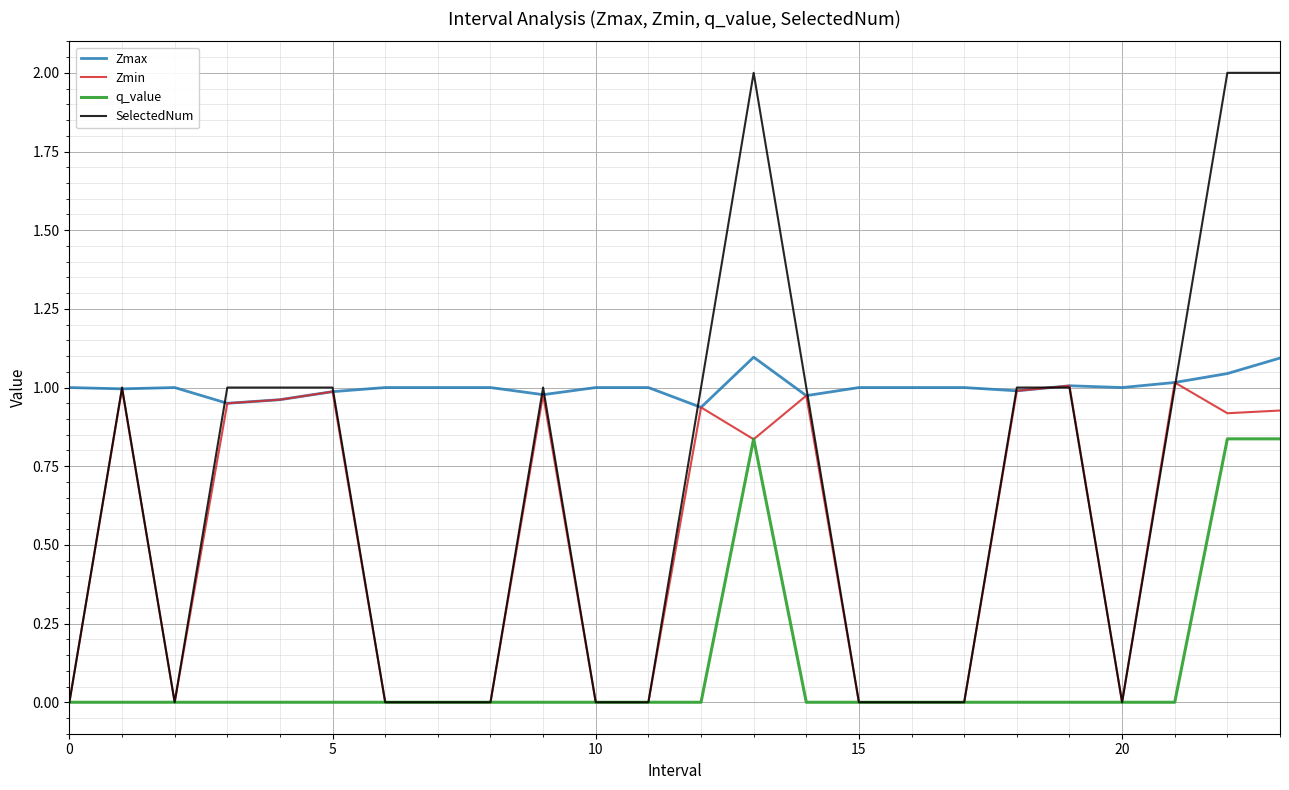

Which series has the largest total across all categories?

Zmax